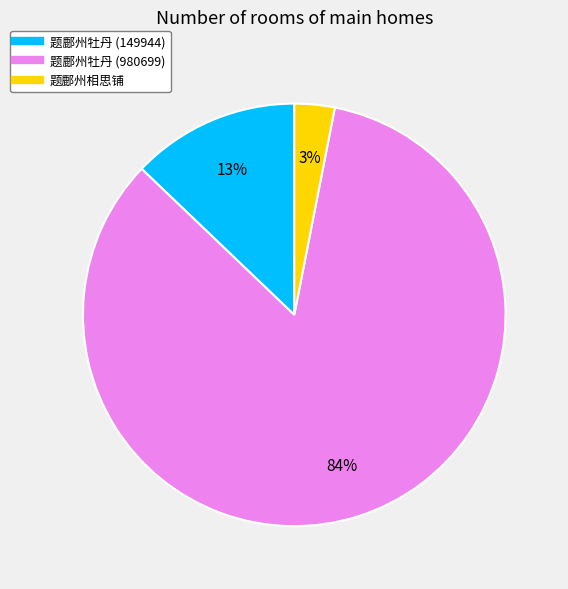

To the nearest percent, what is the difference between the 题鄜州牡丹 (149944) and 题鄜州相思铺 slice percentages?

10%